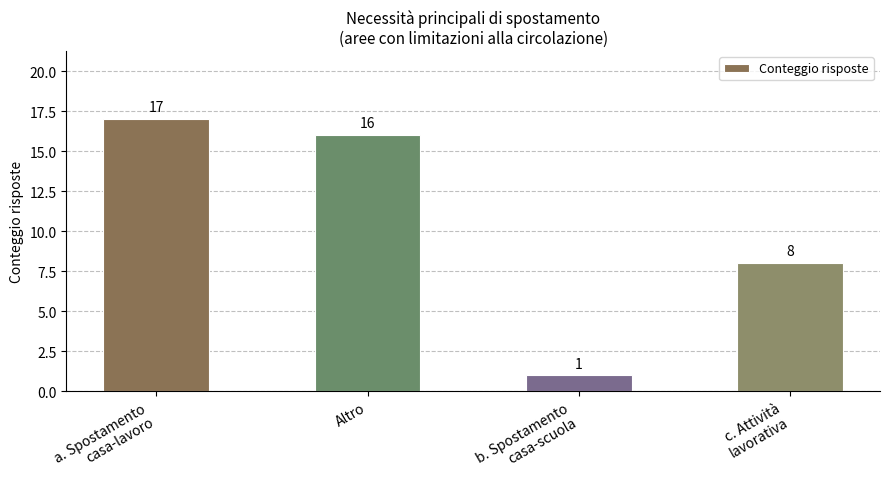

Is it true that the value at b. Spostamento
casa-scuola is 1?

True